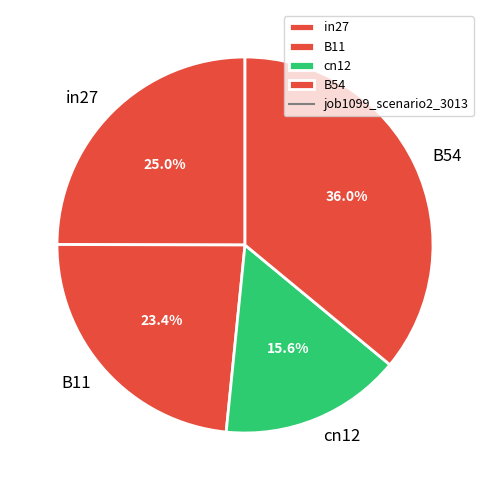

The B11 slice represents 29% of the pie. True or false?

False